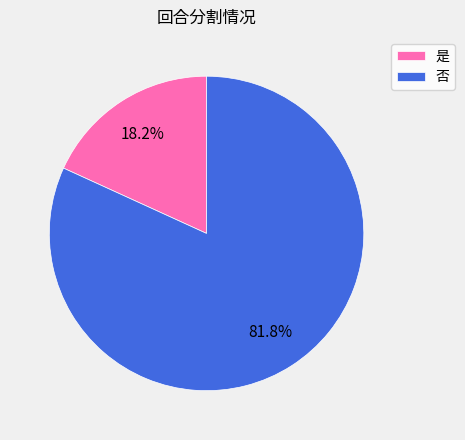

Approximately how many times larger is the value at 否 compared to 是?

4.5